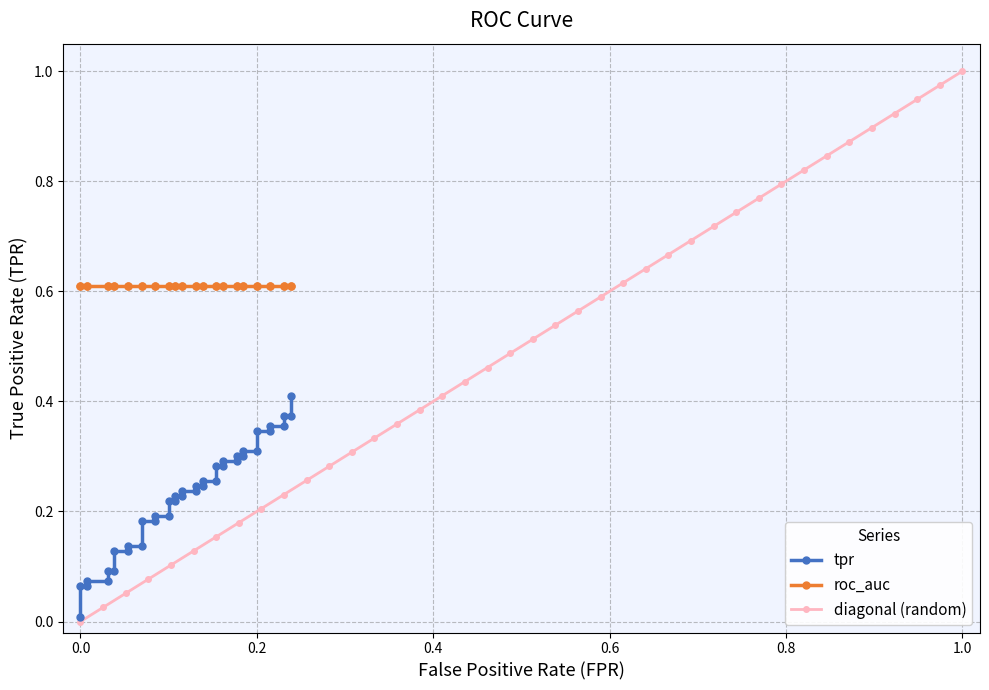

List the series in order of their peak value, lowest first.

tpr, roc_auc, diagonal (random)